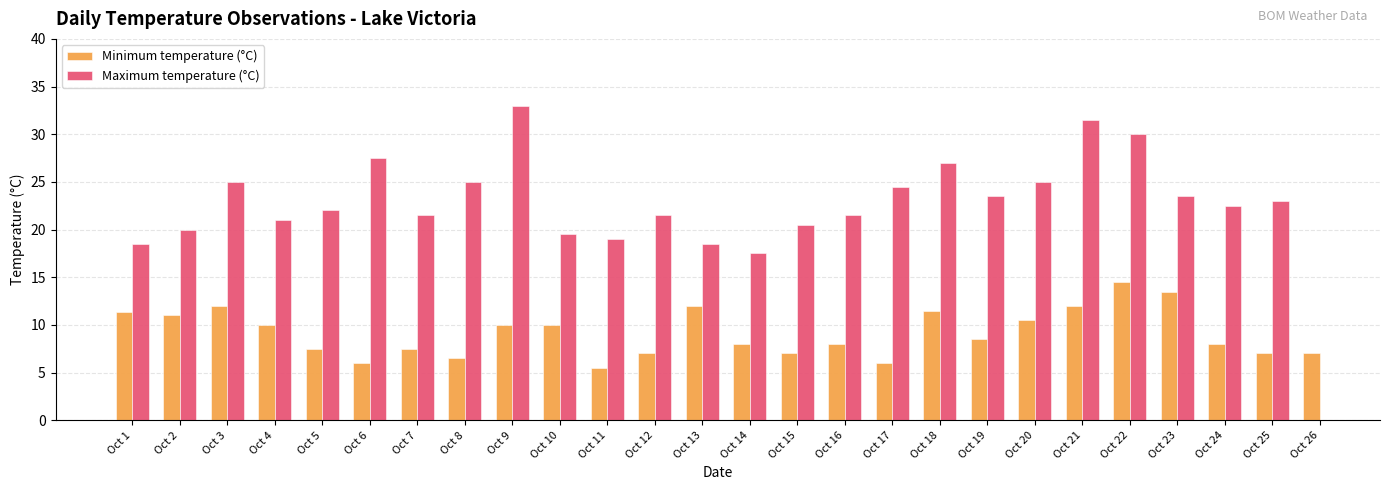

Where does the Maximum temperature (°C) series first go above 23?

Oct 3